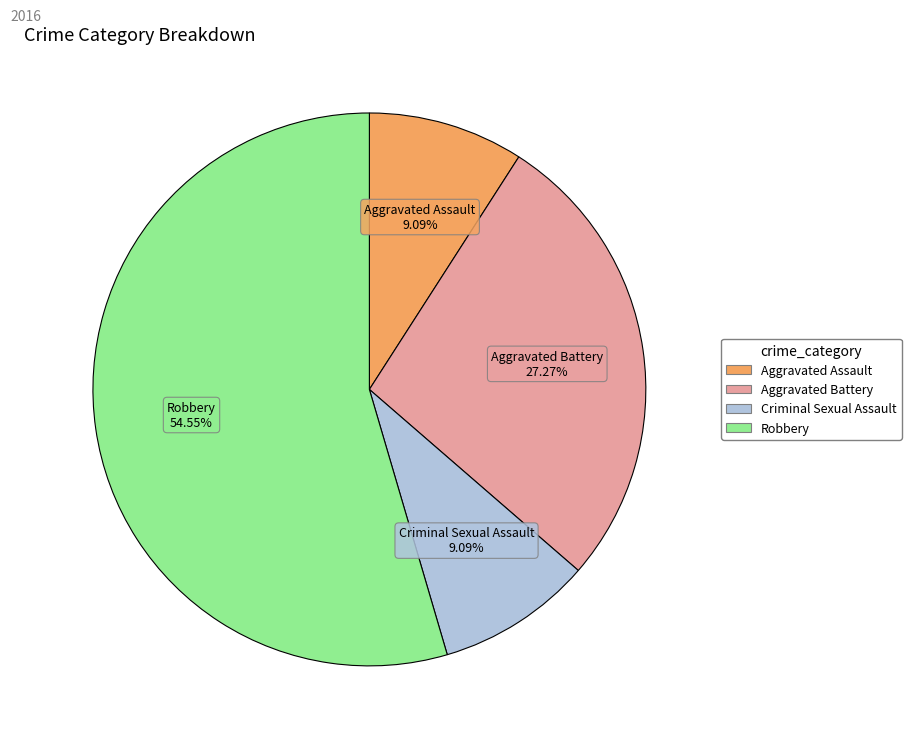

To the nearest percent, what percentage of the pie is Criminal Sexual Assault?

9%